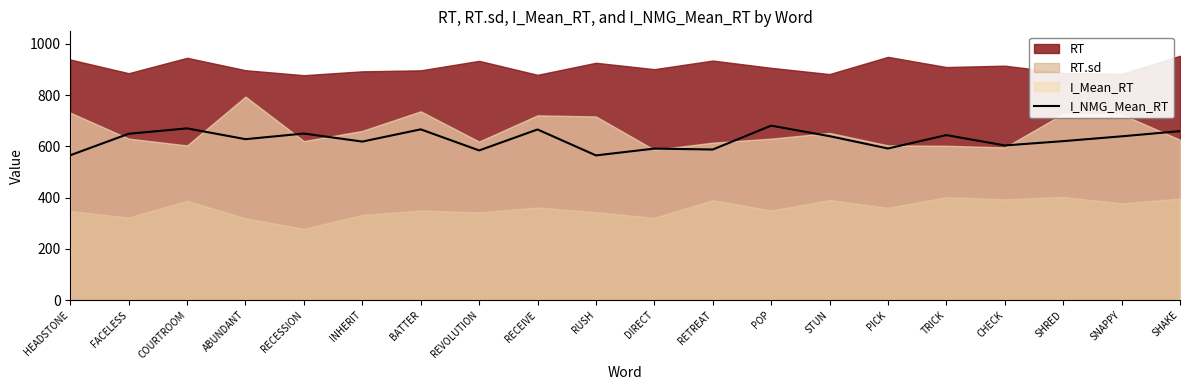

The value at PICK is 382.7. True or false?

False